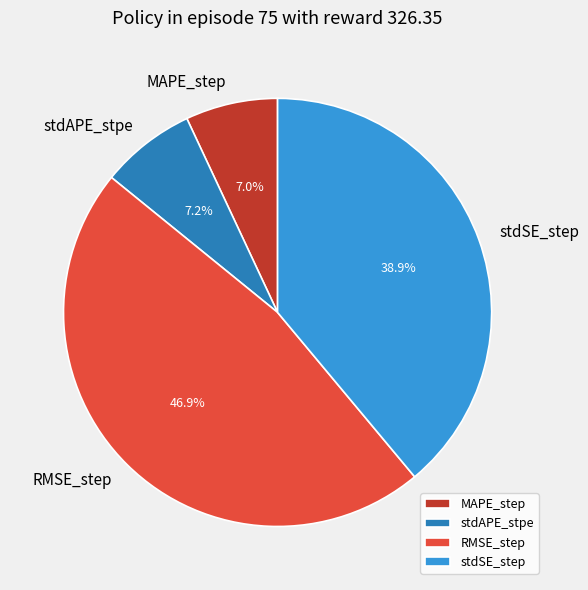

Is the sum of RMSE_step and stdAPE_stpe greater than half?

Yes